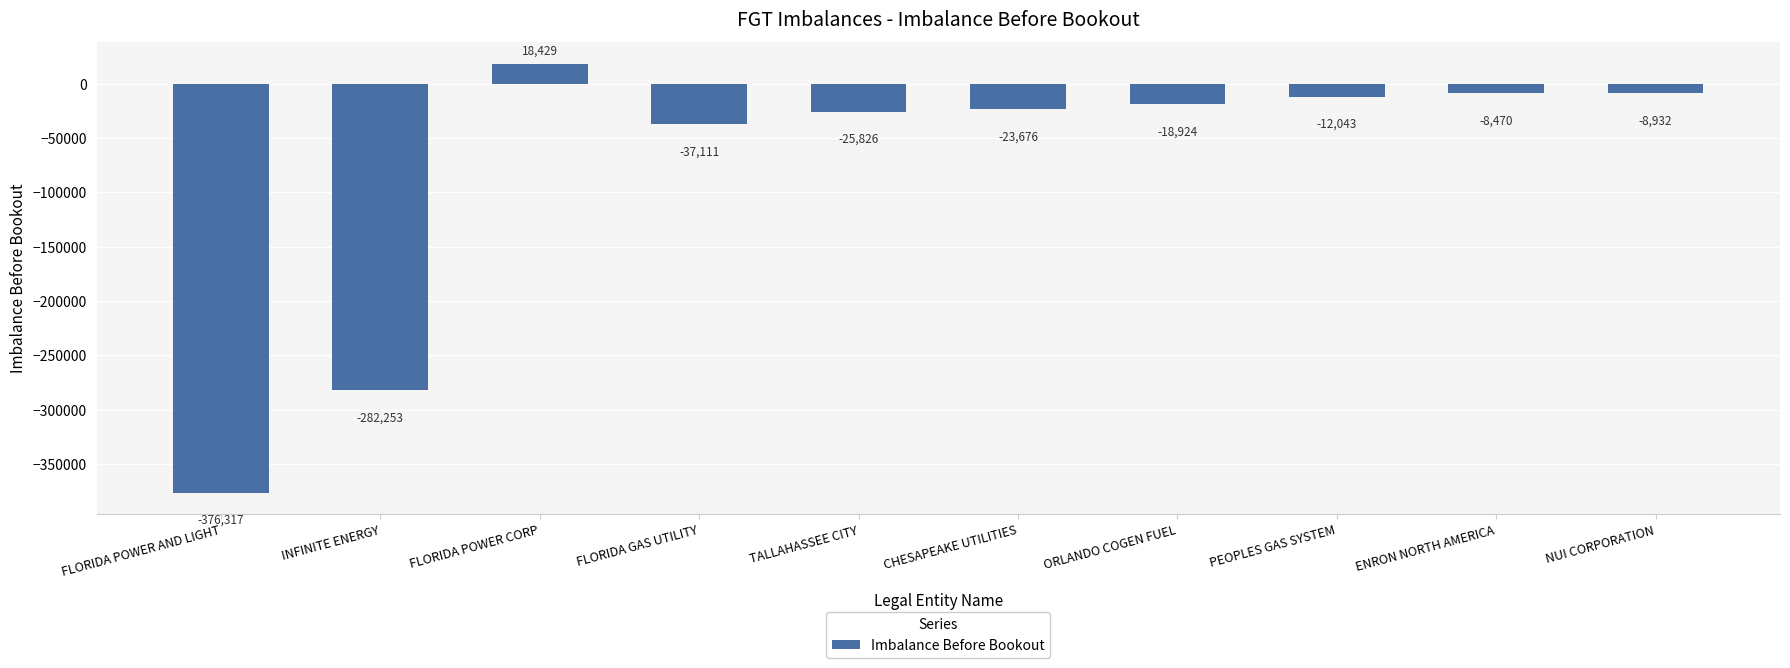

Where is the data nearest to the value -178944?

INFINITE ENERGY